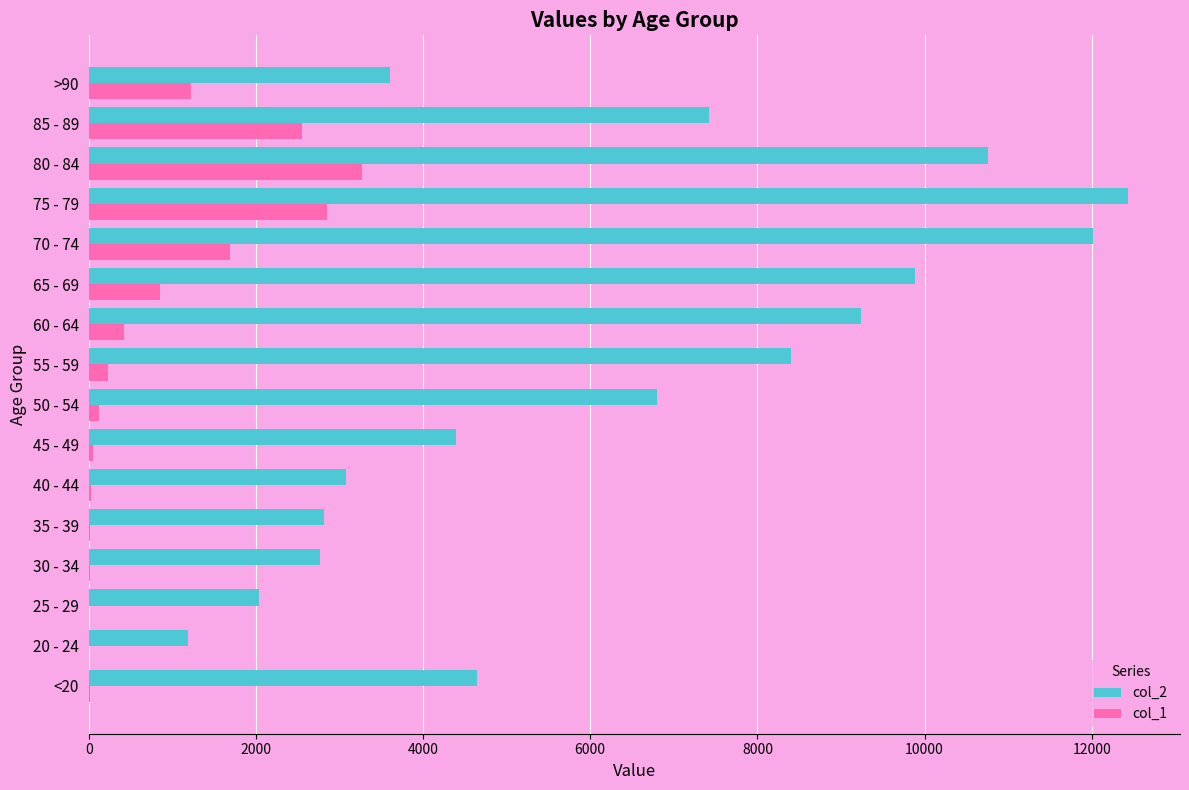

Which series has the largest total across all categories?

col_2